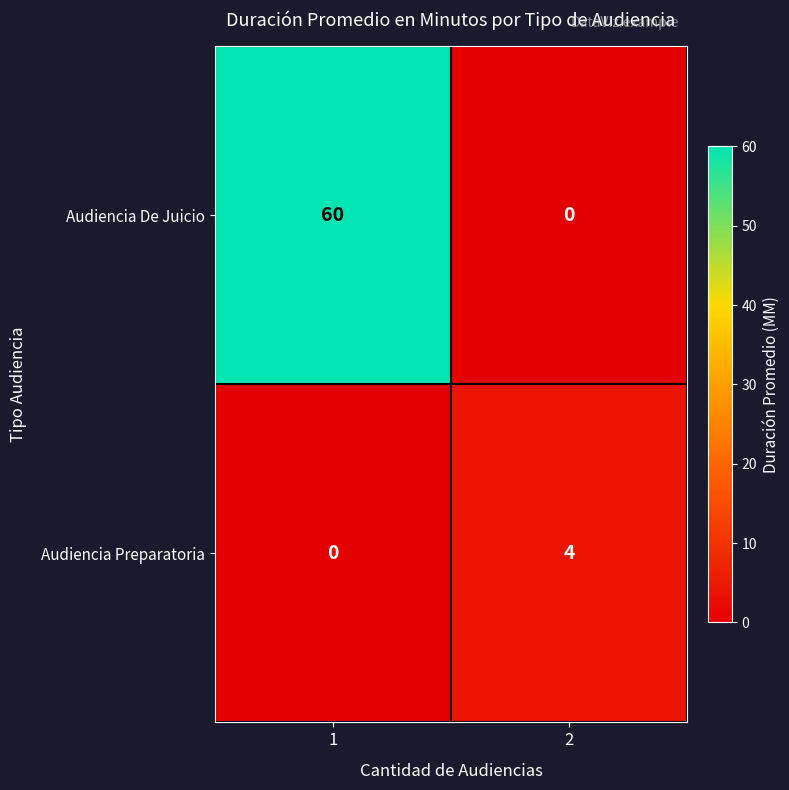

List the series in order of their overall mean, lowest first.

Audiencia Preparatoria, Audiencia De Juicio